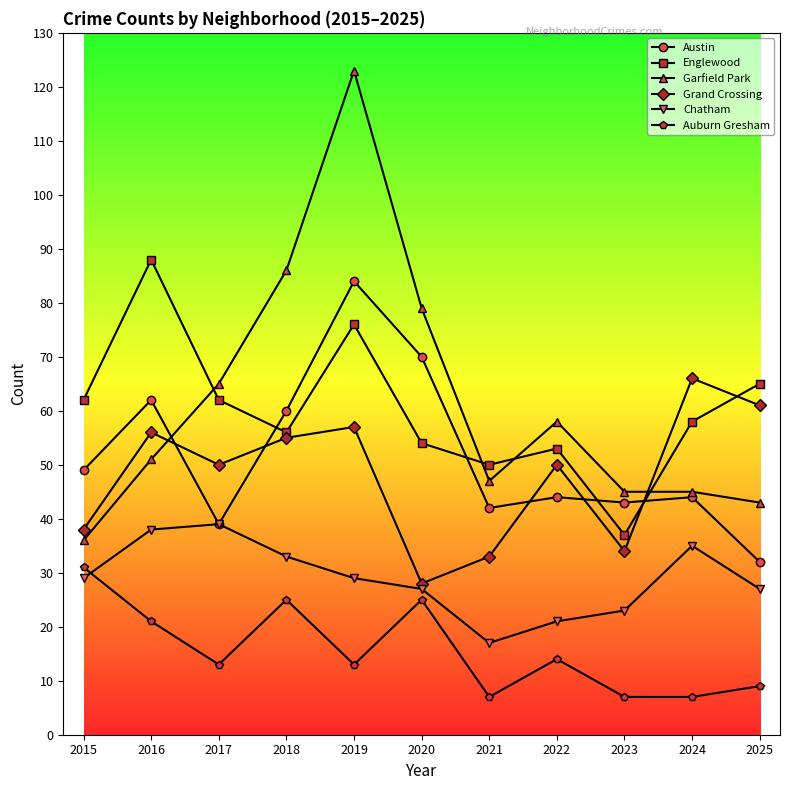

At which category is the sum across all series the highest?

2019